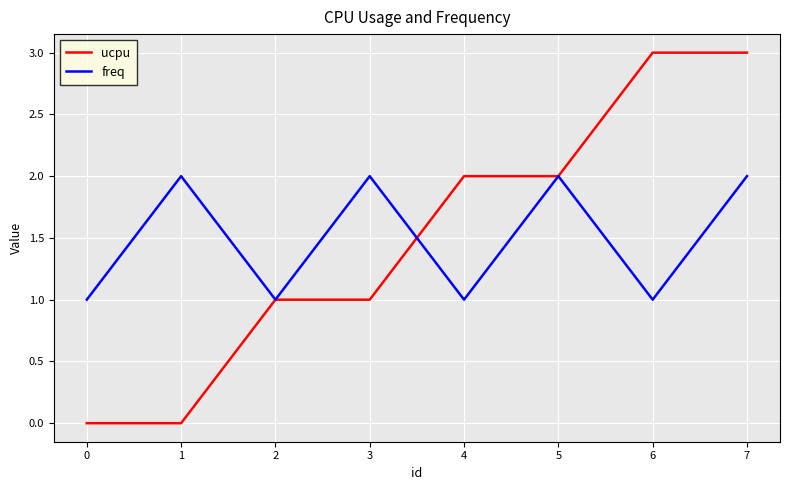

Reading right to left, list all the values displayed in this chart.

ucpu: 3	3	2	2	1	1	0	0
freq: 2	1	2	1	2	1	2	1